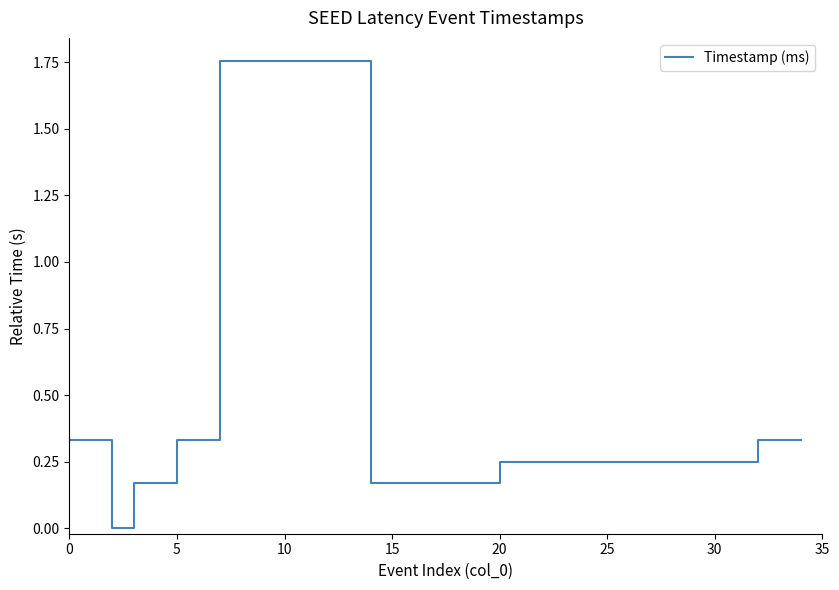

What is the sum of all values?

6.1